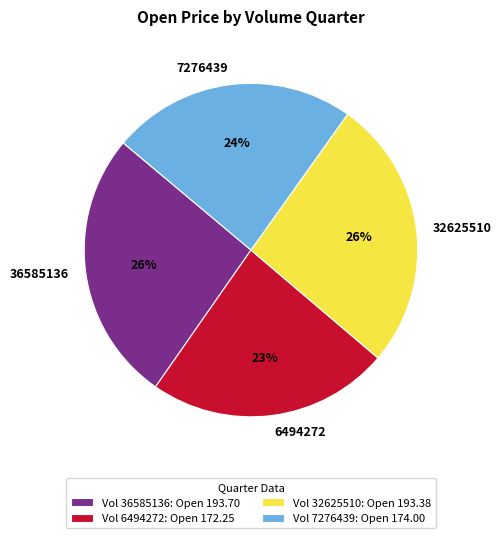

Is it true that 7276439 is 24% of the pie?

True